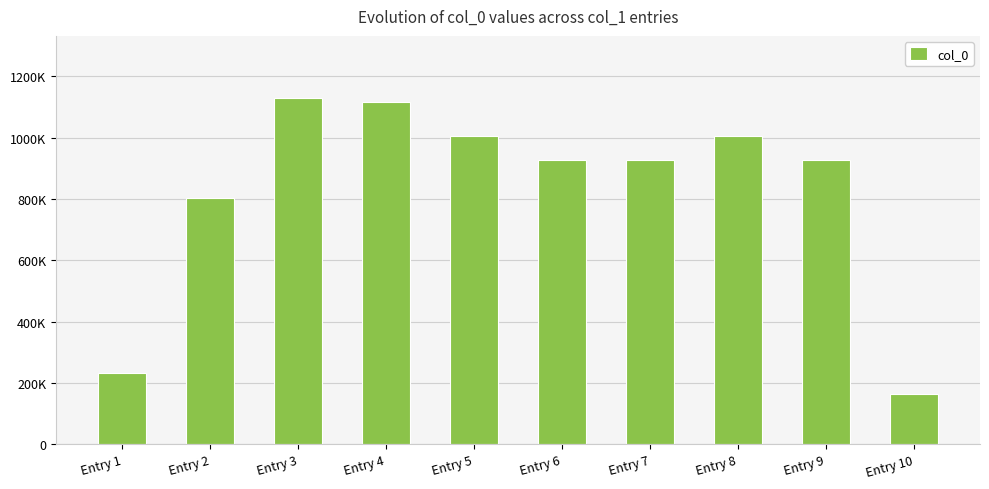

What is the change in value from Entry 3 to Entry 9?

-202442